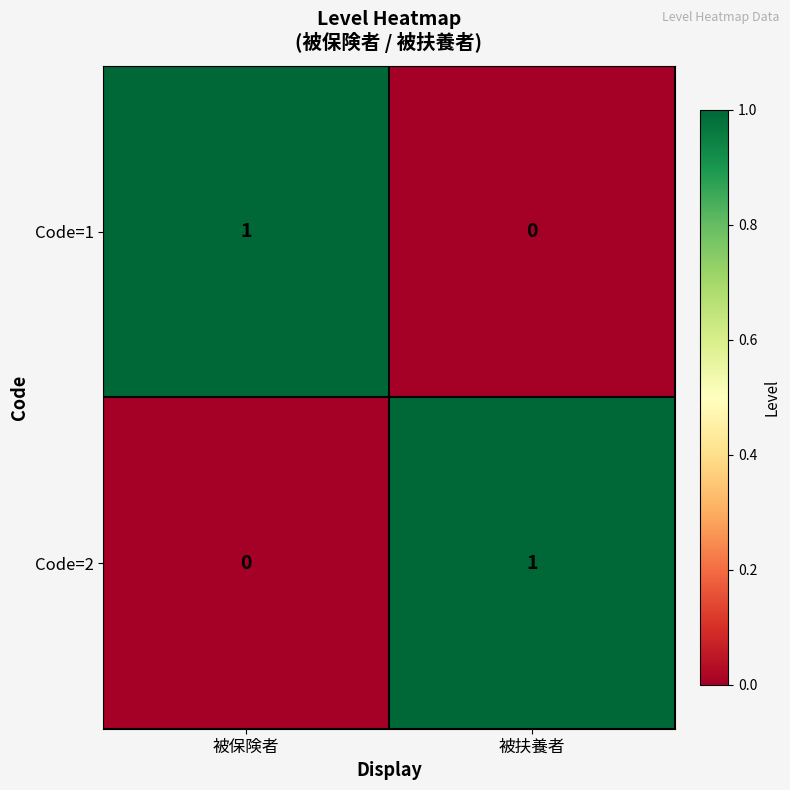

The Code=2 series shows -1 at 被保険者. True or false?

False